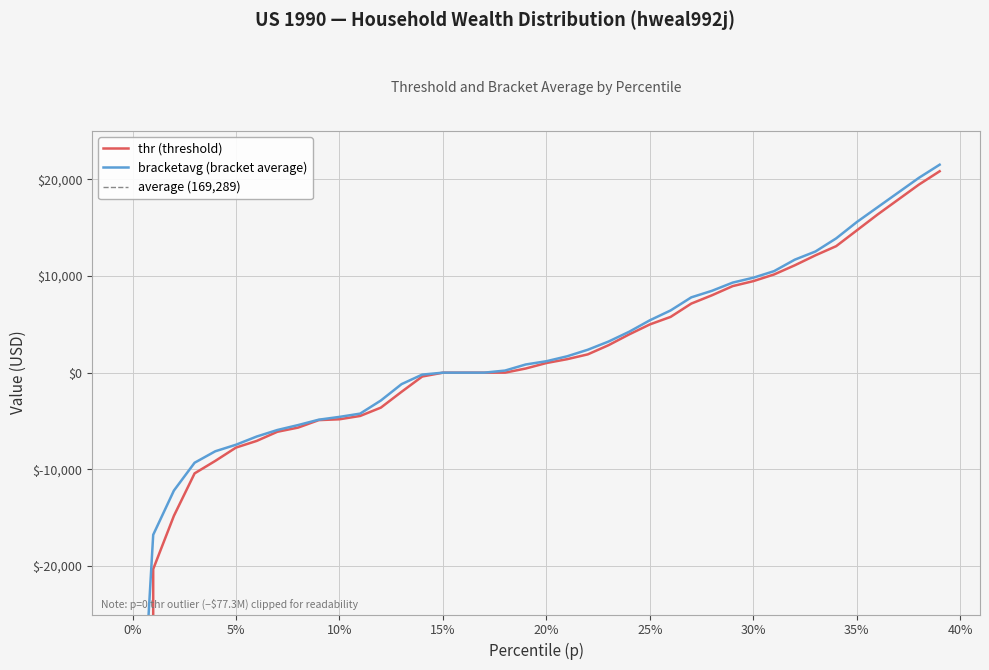

Reading left to right, transcribe all the data shown in this chart.

thr: -77265058.8	-20305.7	-14799.1	-10411.0	-9120.4	-7743.7	-7055.4	-6108.9	-5678.7	-4904.4	-4818.3	-4474.1	-3613.7	-1978.9	-395.8	0.0	1.0	2.0	3.0	430.2	998.1	1393.9	1892.9	2839.4	3957.9	4990.4	5764.8	7141.4	8001.8	8948.3	9464.5	10152.9	11099.3	12131.8	13078.3	14713.1	16347.8	17896.6	19445.3	20822.0
bracketavg: -53834.2	-16759.7	-12188.9	-9310.9	-8125.9	-7448.8	-6602.3	-5925.1	-5417.3	-4860.3	-4570.8	-4232.2	-2877.9	-1185.0	-197.9	0.5	1.5	2.5	217.6	846.4	1185.0	1692.9	2370.1	3216.5	4232.2	5417.3	6433.0	7787.3	8464.5	9310.9	9818.8	10496.0	11681.0	12527.4	13881.8	15574.7	17098.3	18621.9	20145.5	21499.8